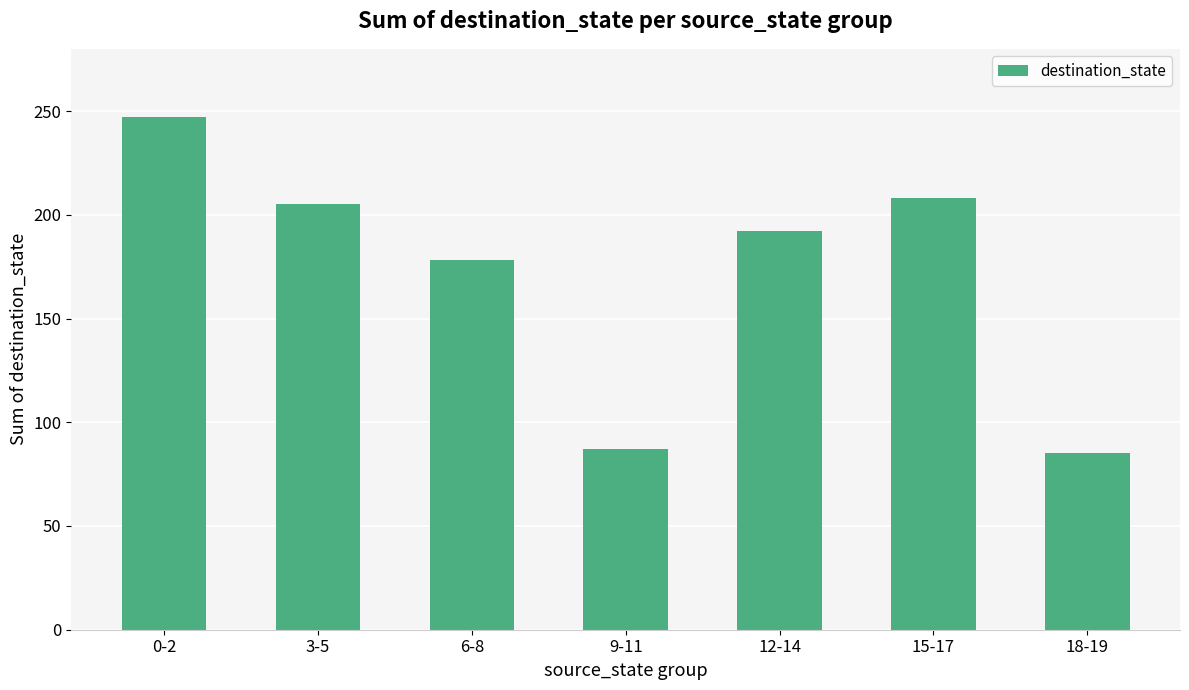

What is the label of the 4th bar from the right?

9-11